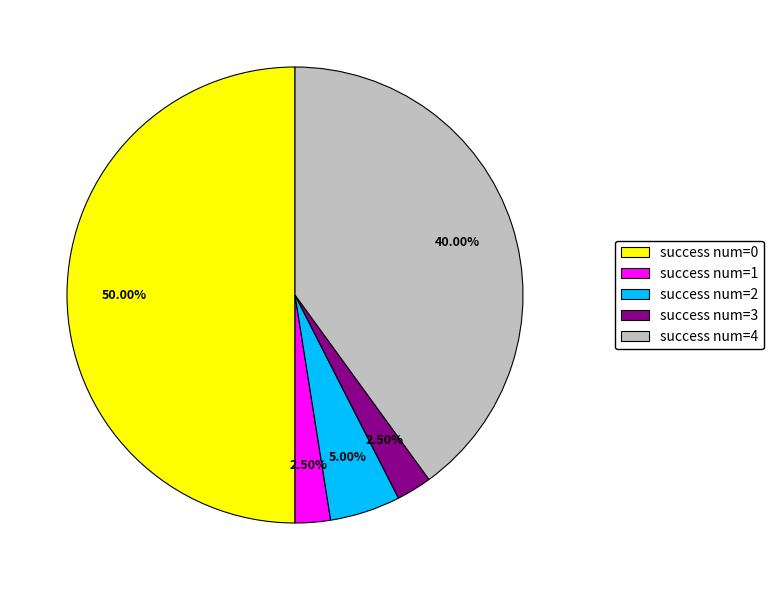

Count the number of slices in the pie.

5